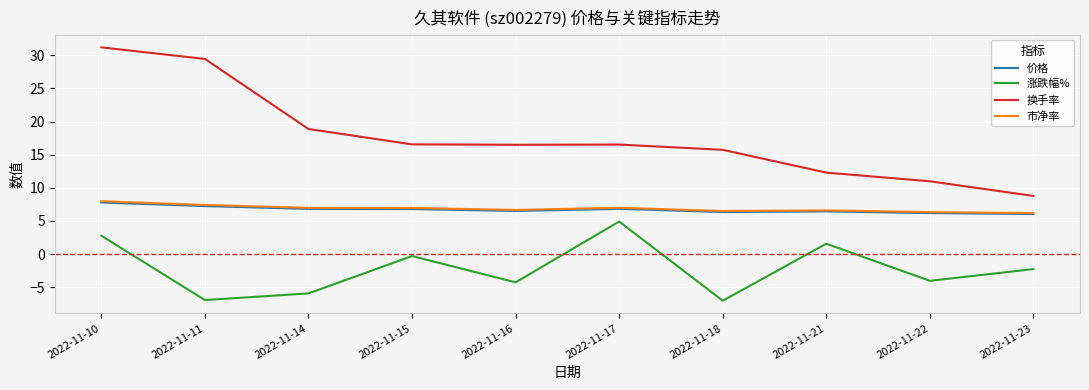

What is the highest value of the 市净率 series?

8.0